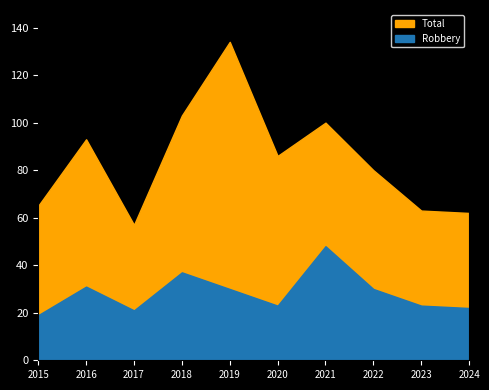

What is the maximum value shown in the chart?

134